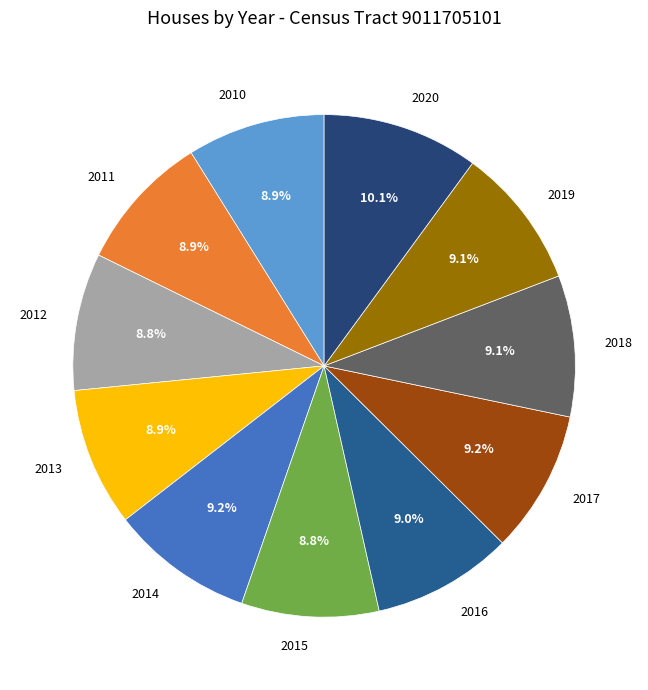

To the nearest percent, what percentage of the pie is 2020?

10%